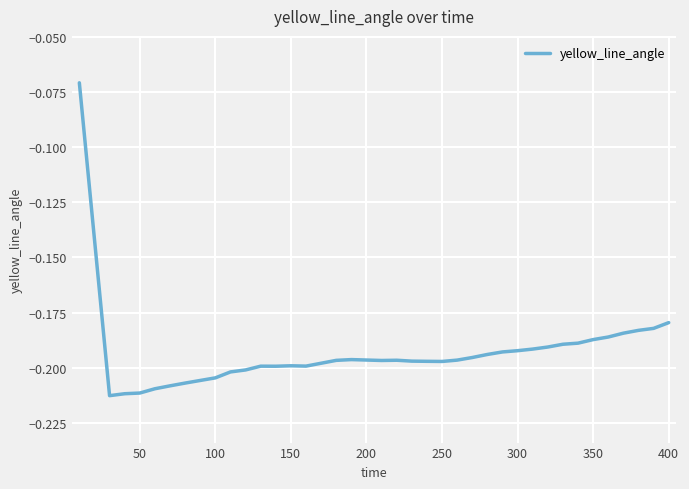

Is this an area chart (filled region under the line)?

No